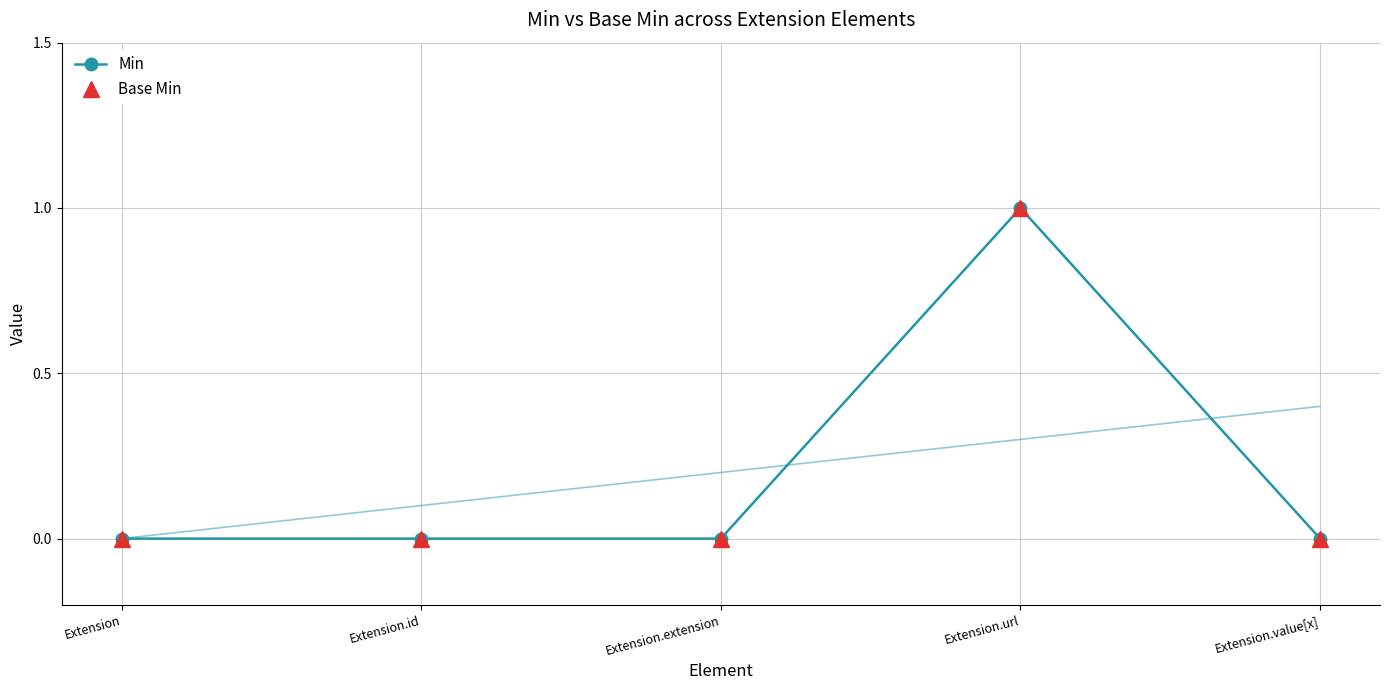

List the series in order of their peak value, highest first.

Min, Base Min